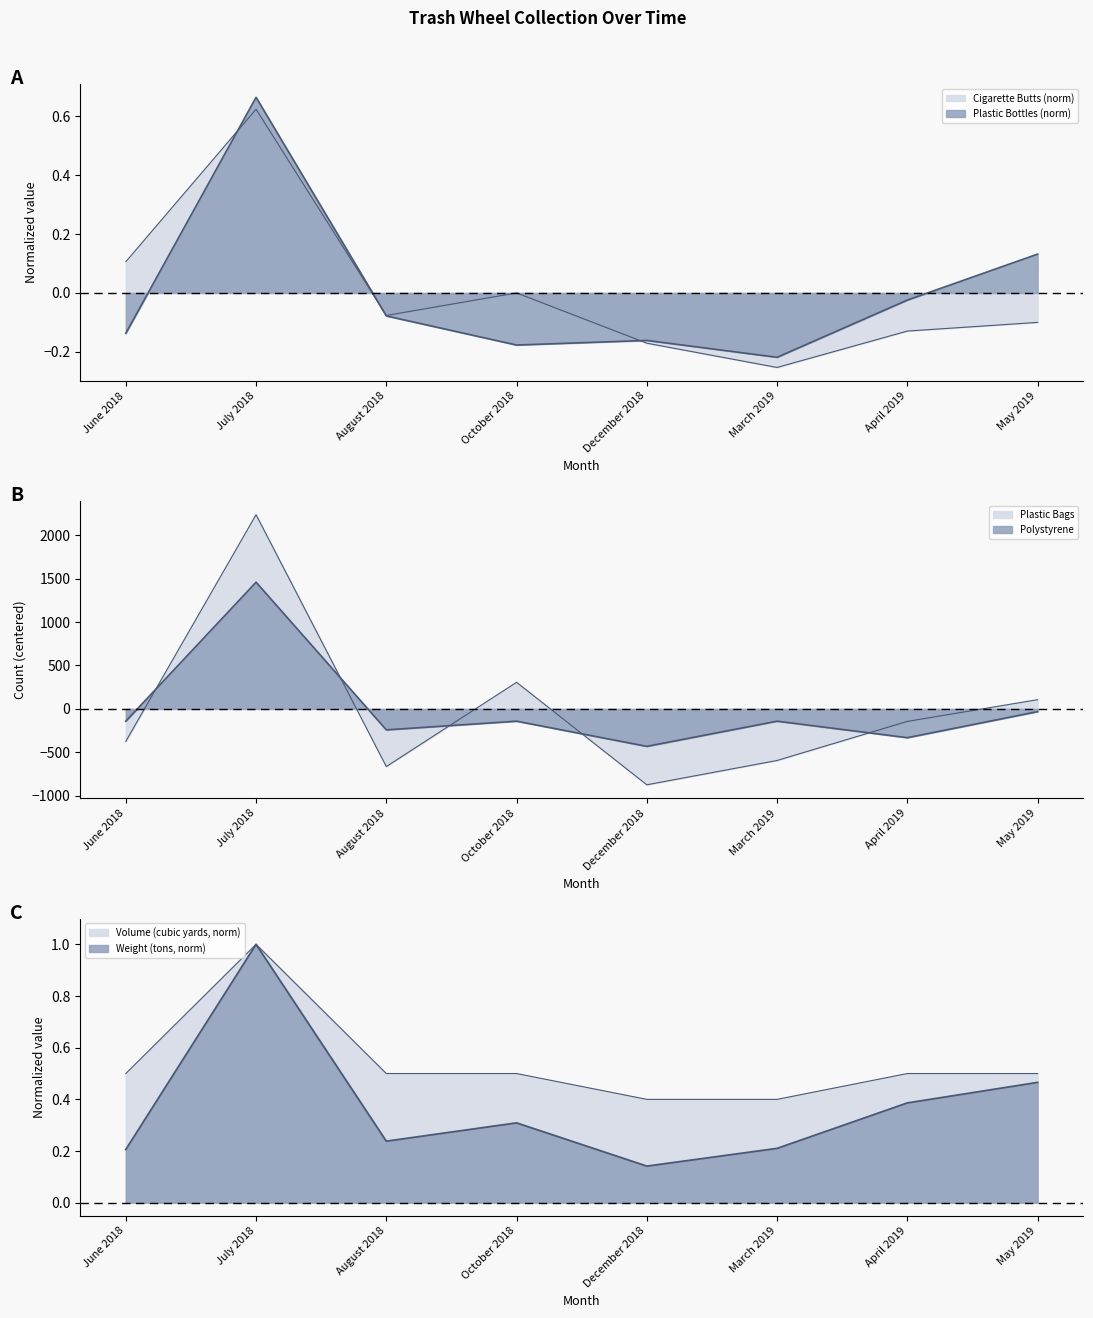

Reading left to right, list all the values displayed in this chart.

Weight (tons): June 2018=0.2	July 2018=1.0	August 2018=0.2	October 2018=0.3	December 2018=0.1	March 2019=0.2	April 2019=0.4	May 2019=0.5
Volume (cubic yards): June 2018=0.5	July 2018=1.0	August 2018=0.5	October 2018=0.5	December 2018=0.4	March 2019=0.4	April 2019=0.5	May 2019=0.5
Plastic Bottles: June 2018=-0.1	July 2018=0.7	August 2018=-0.1	October 2018=-0.2	December 2018=-0.2	March 2019=-0.2	April 2019=-0.0	May 2019=0.1
Cigarette Butts: June 2018=0.1	July 2018=0.6	August 2018=-0.1	October 2018=-0.0	December 2018=-0.2	March 2019=-0.3	April 2019=-0.1	May 2019=-0.1
Plastic Bags: June 2018=-373.8	July 2018=2236.2	August 2018=-663.8	October 2018=306.2	December 2018=-873.8	March 2019=-593.8	April 2019=-143.8	May 2019=106.2
Polystyrene: June 2018=-141.2	July 2018=1458.8	August 2018=-241.2	October 2018=-141.2	December 2018=-431.2	March 2019=-141.2	April 2019=-331.2	May 2019=-31.2